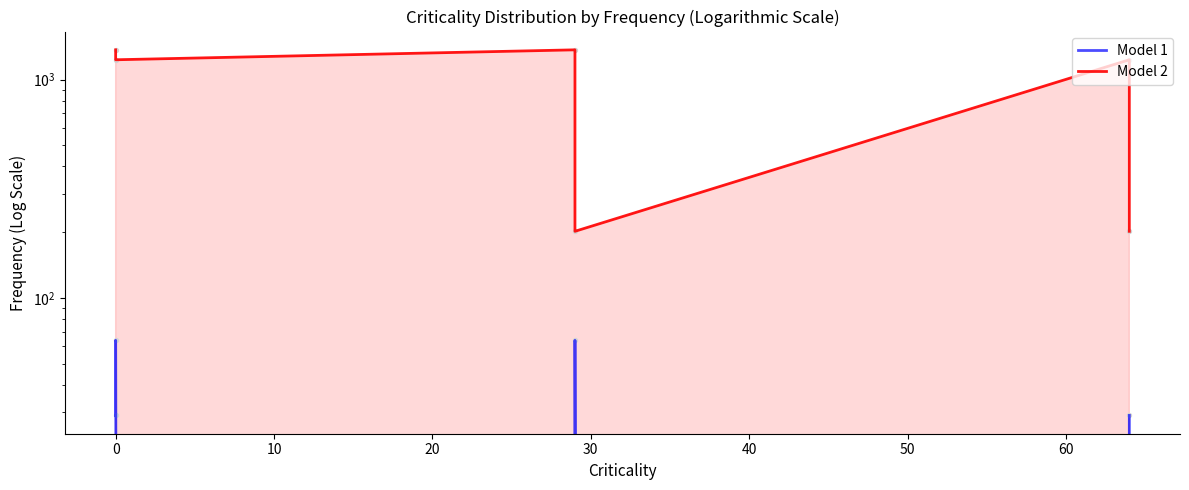

Is the value of Model 2 at 0 greater than the value of Model 1 at 0?

Yes